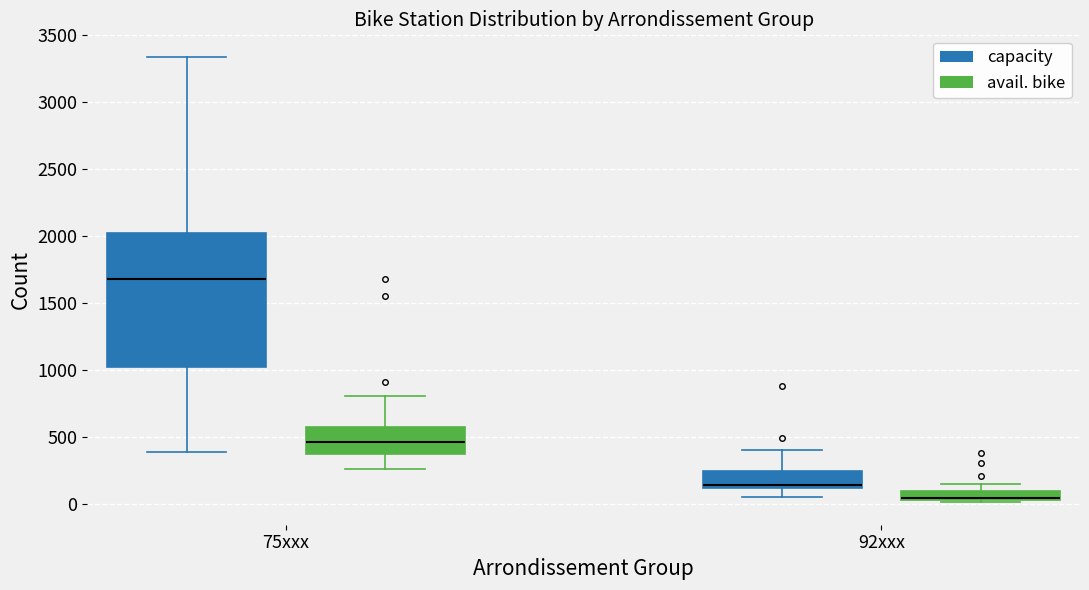

Comparing the boxes themselves (not the whiskers), which one is the tallest?

75xxx (capacity)